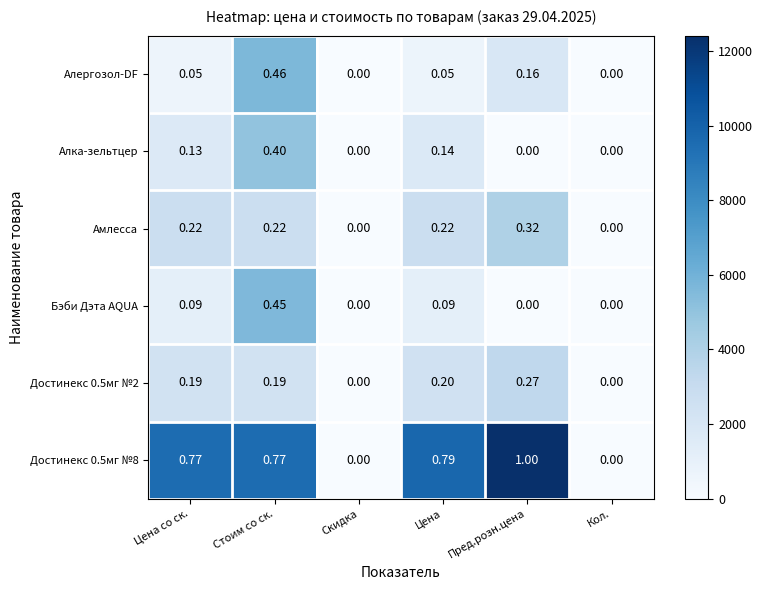

Is the value of Достинекс 0.5мг №2 at Цена greater than the value of Достинекс 0.5мг №8 at Цена со ск.?

No